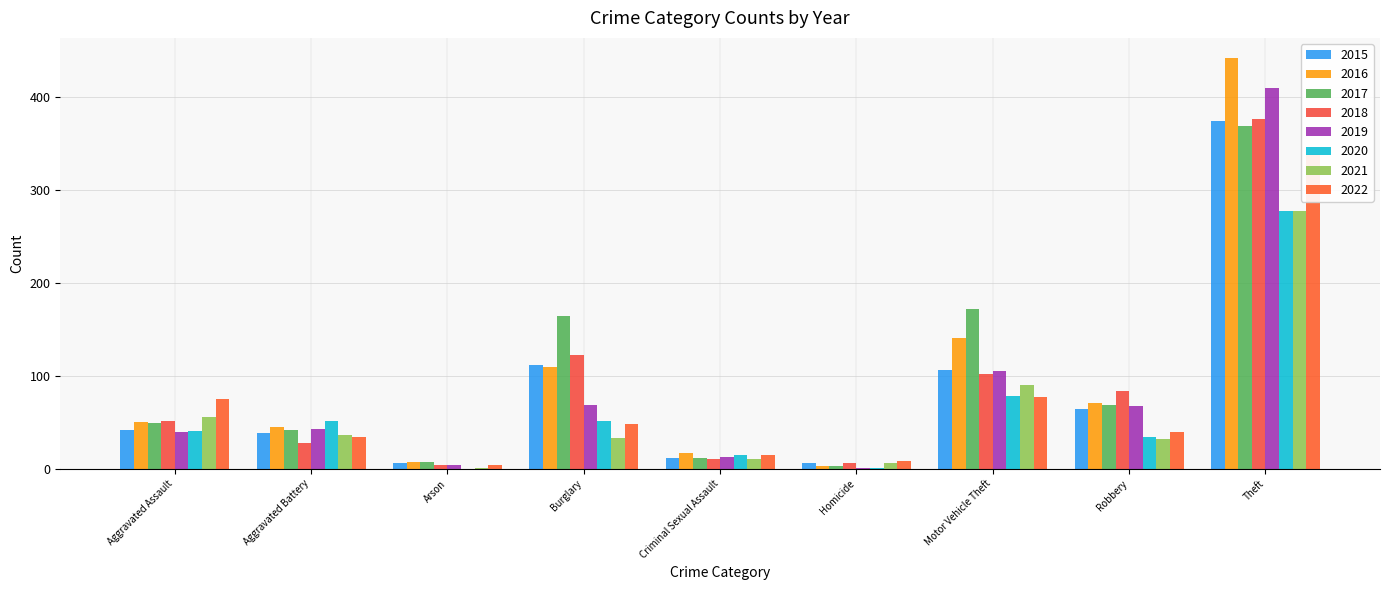

What is the label of the 3rd bar from the left?

Arson